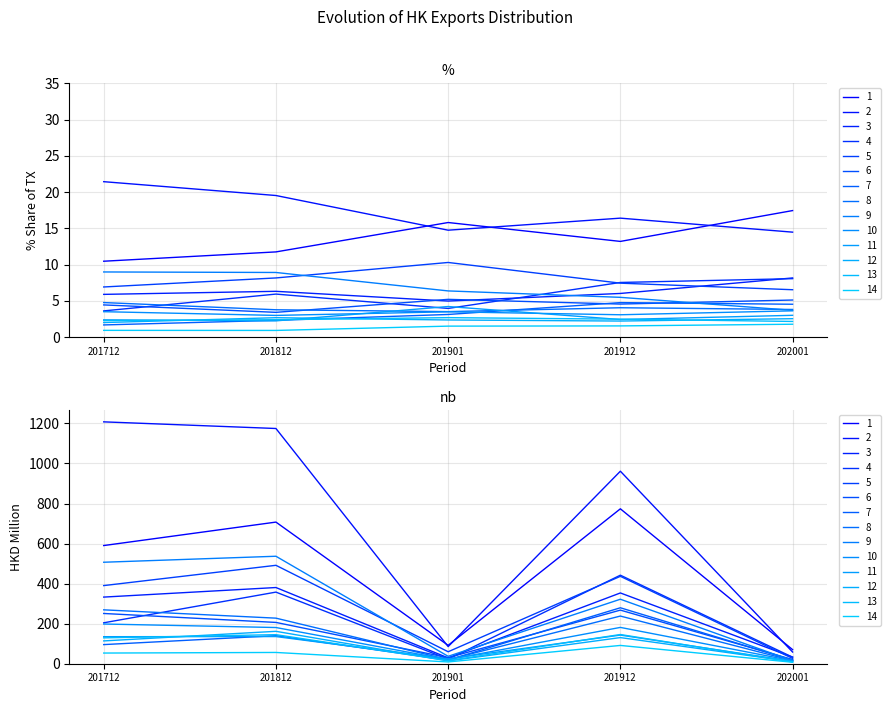

True or false: 202001 has more than 2 interior local peaks.

False